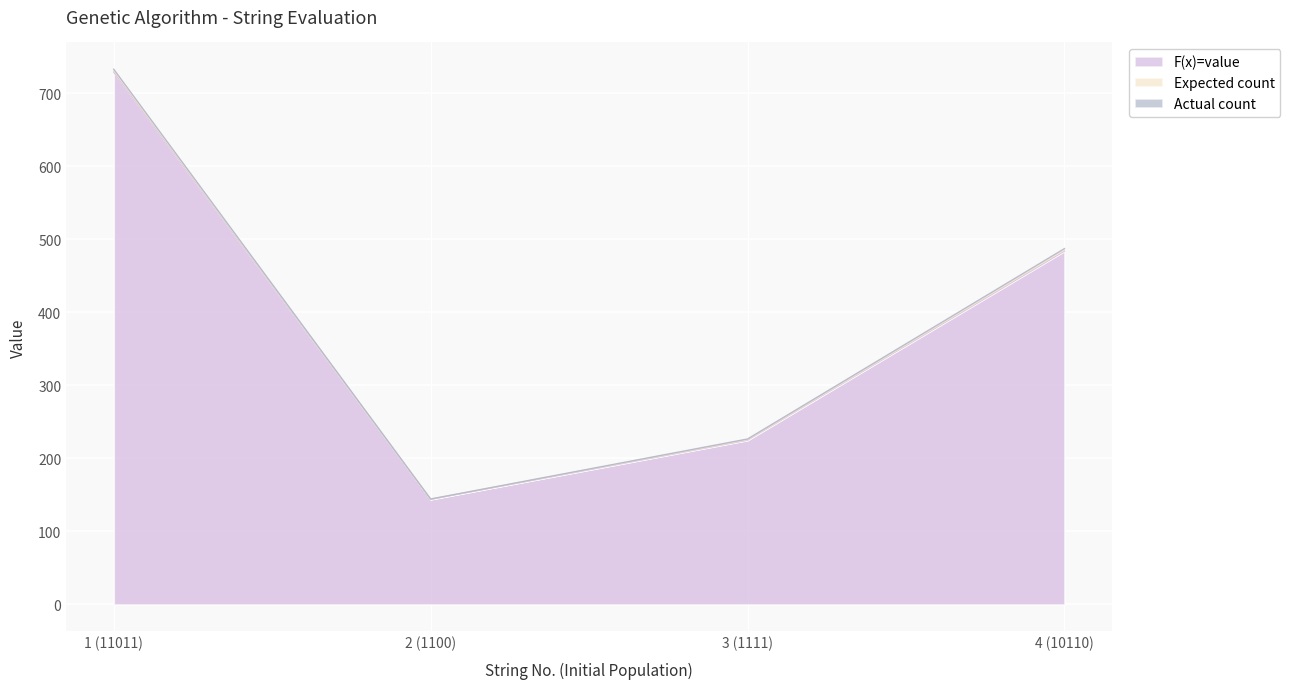

Where does the Expected count series first go above 487?

1 (11011)